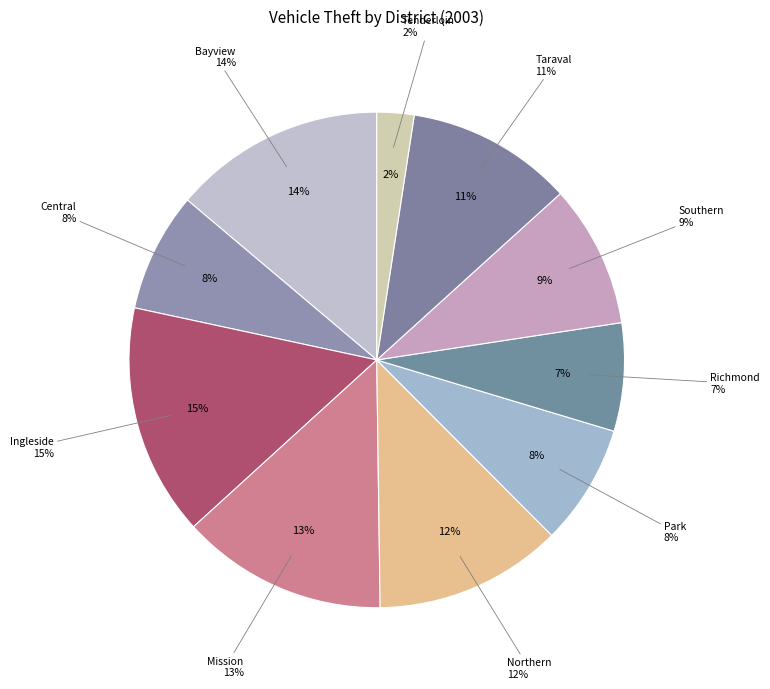

The Northern slice represents 20% of the pie. True or false?

False